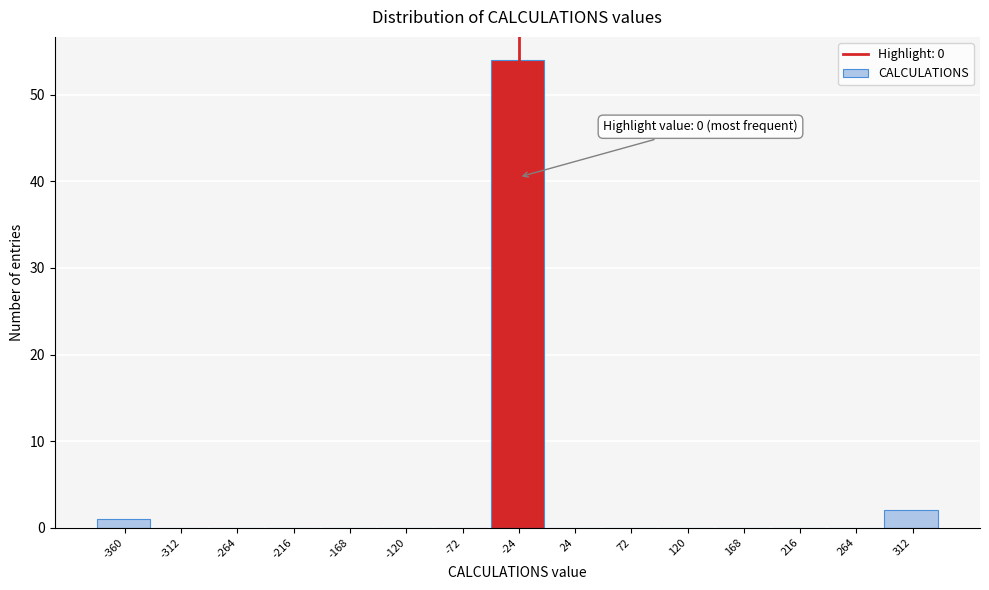

Reading right to left, what are all the values shown in this chart?

312=2	264=0	216=0	168=0	120=0	72=0	24=0	-24=54	-72=0	-120=0	-168=0	-216=0	-264=0	-312=0	-360=1